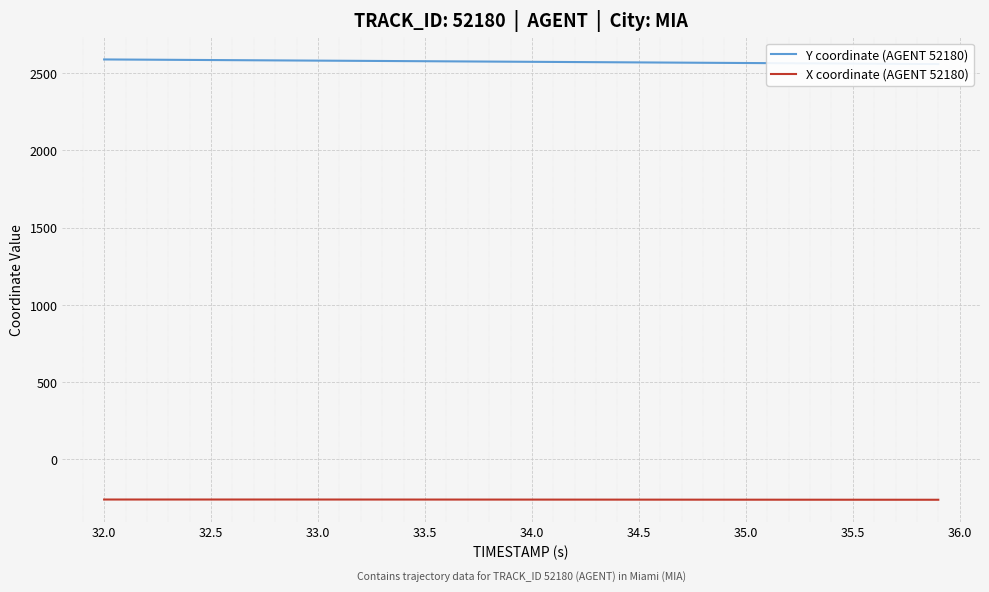

What is the highest value of the X coordinate (AGENT 52180) series?

-258.9